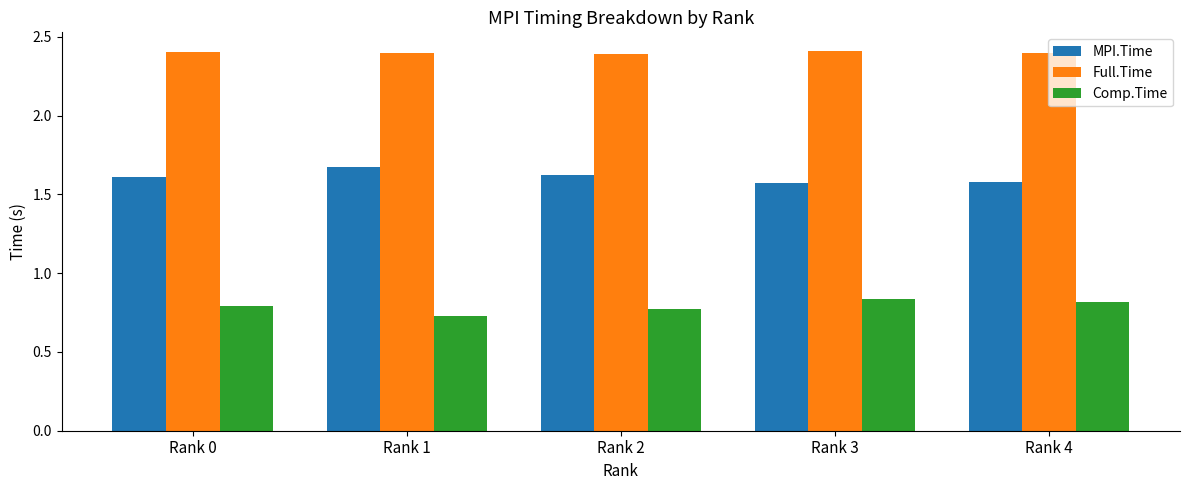

Does the chart contain any negative values?

No